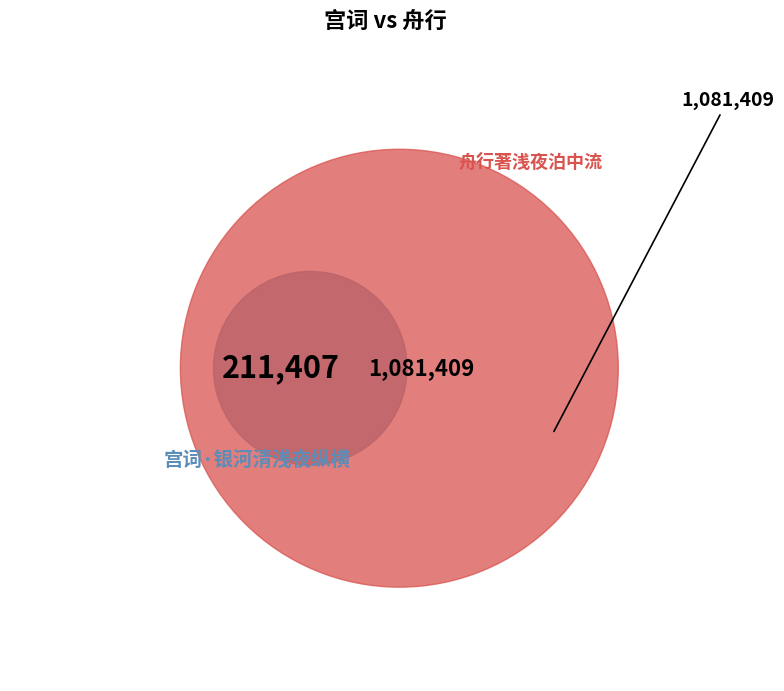

To the nearest percent, what is the difference between the 宫词·银河清浅夜纵横 and 舟行著浅夜泊中流 slice percentages?

67%